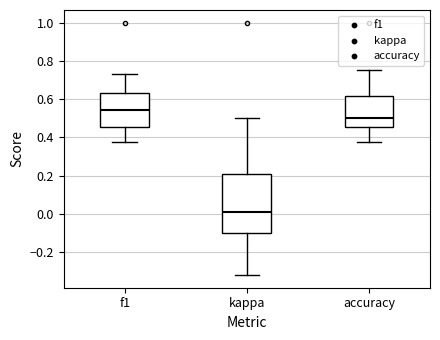

Reading left to right, read every box against the y-axis: the position of its median line, the range the box covers, and the ends of its whiskers. The values are not printed on the chart, so give them approximately, as read against the axis.

f1: median 0.54, box 0.46 to 0.62, whiskers 0.38 to 0.74
kappa: median 0.00, box -0.10 to 0.22, whiskers -0.32 to 0.50
accuracy: median 0.50, box 0.46 to 0.62, whiskers 0.38 to 0.76